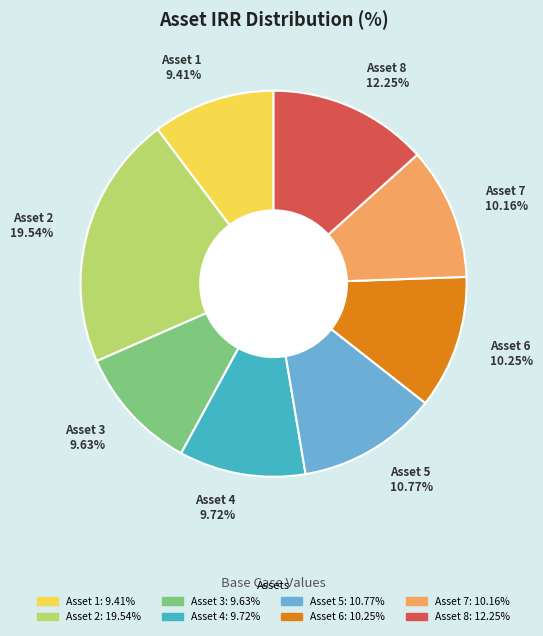

Rank the categories by value from highest to lowest.

Asset 2 IRR (%), Asset 8 IRR (%), Asset 5 IRR (%), Asset 6 IRR (%), Asset 7 IRR (%), Asset 4 IRR (%), Asset 3 IRR (%), Asset 1 IRR (%)